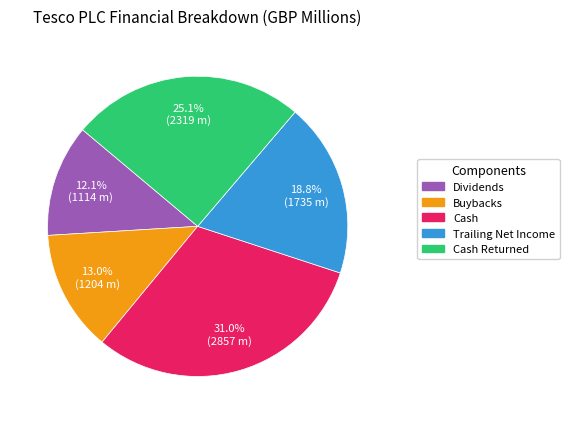

Is there any slice that represents more than half of the pie?

No